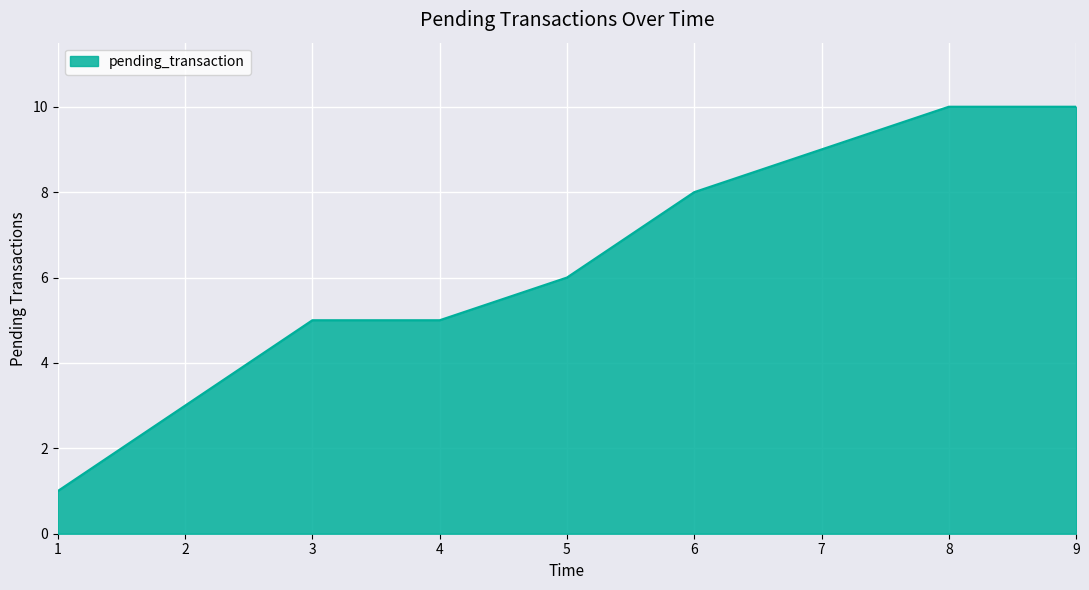

Reading left to right, extract all data points from this chart.

1=1	2=3	3=5	4=5	5=6	6=8	7=9	8=10	9=10